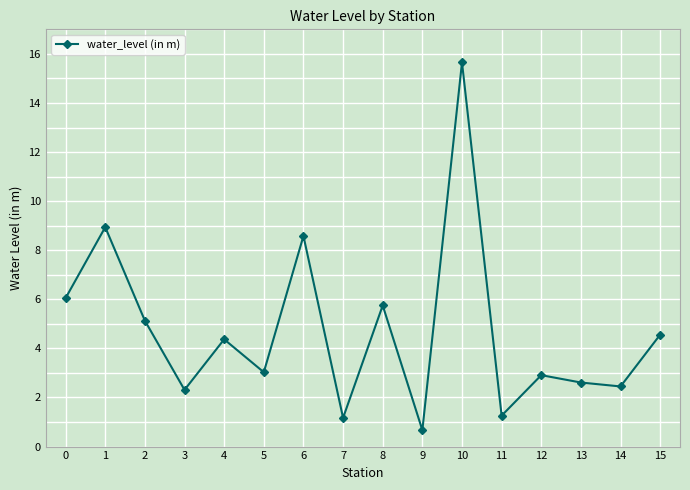

What is the difference between the maximum and minimum values?

15.0